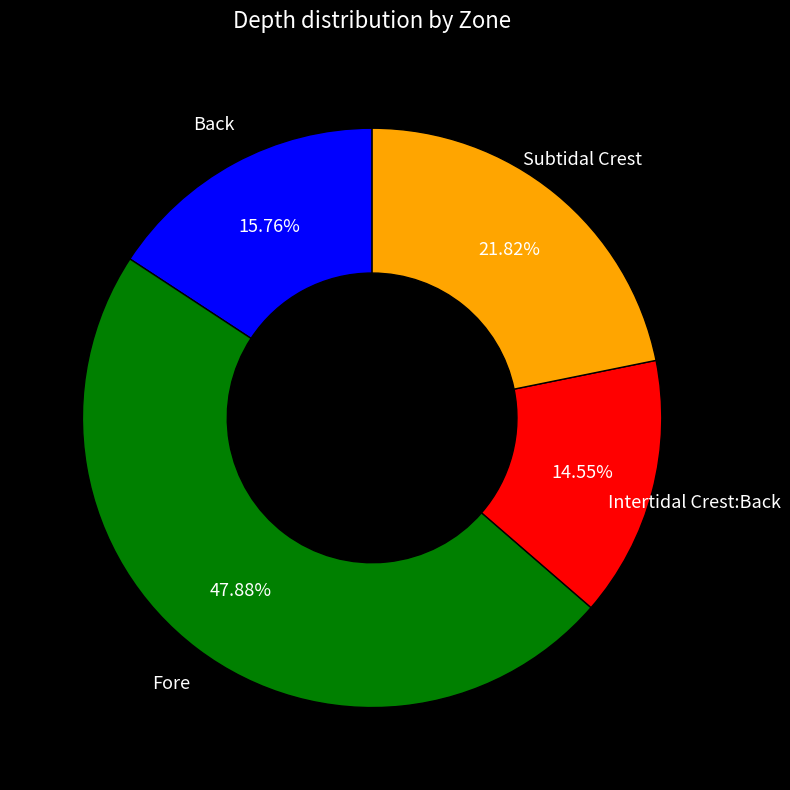

Is there a majority slice in this chart?

No